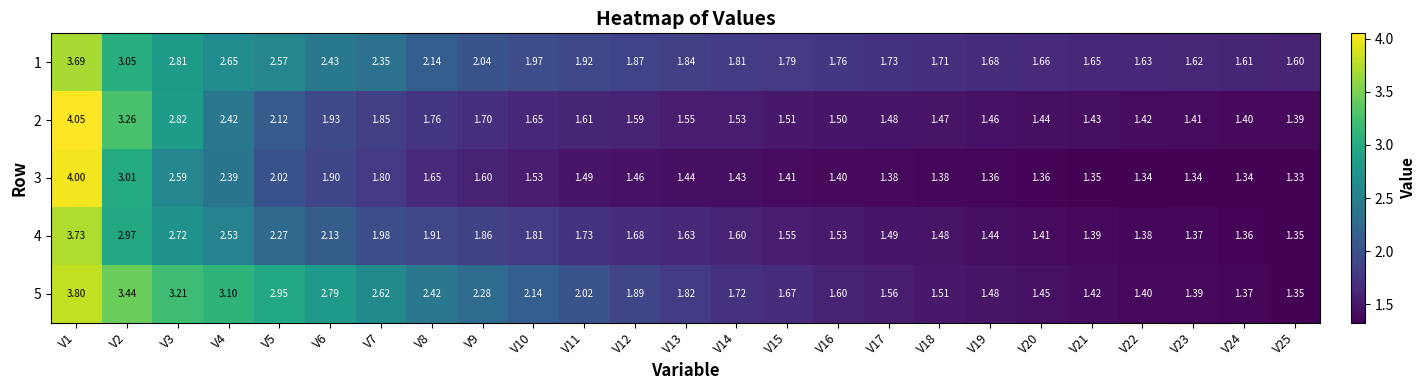

Which series has the largest total across all categories?

5